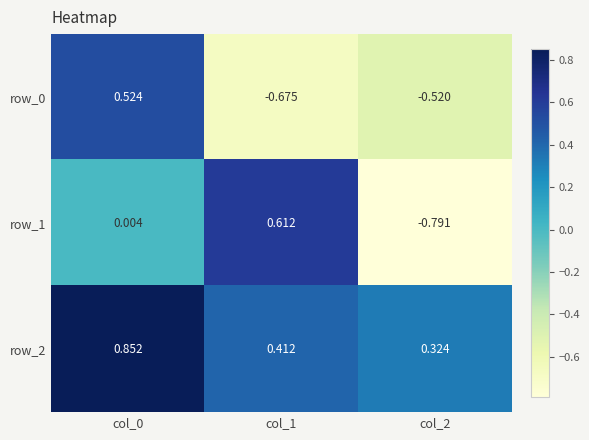

How many distinct data groups are displayed?

3